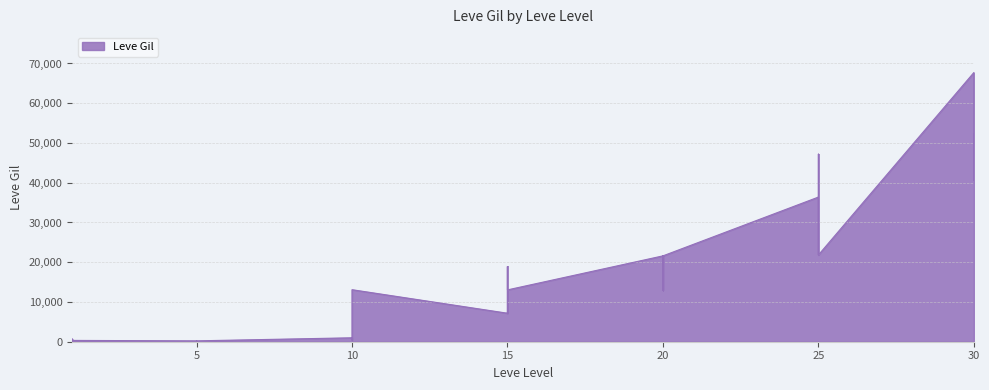

At which label is the value closest to 33920?

25